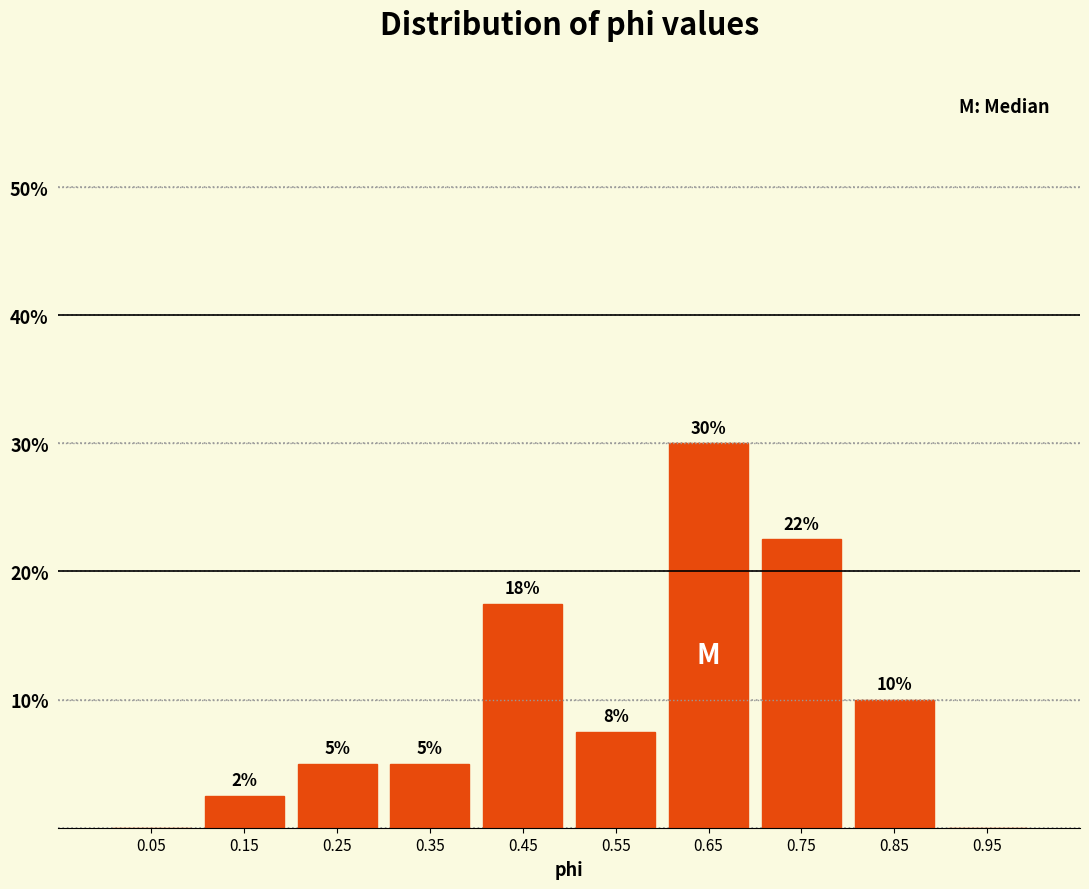

Which range on the x-axis has the tallest bar?

0.6 to 0.7